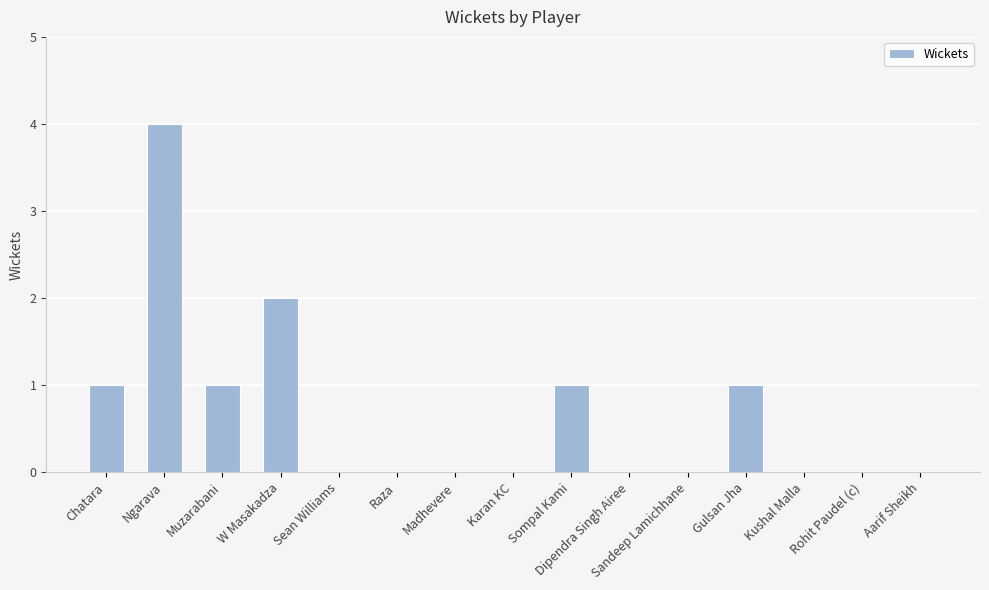

Reading left to right, transcribe all the data shown in this chart.

Chatara=1	Ngarava=4	Muzarabani=1	W Masakadza=2	Sean Williams=0	Raza=0	Madhevere=0	Karan KC=0	Sompal Kami=1	Dipendra Singh Airee=0	Sandeep Lamichhane=0	Gulsan Jha=1	Kushal Malla=0	Rohit Paudel (c)=0	Aarif Sheikh=0